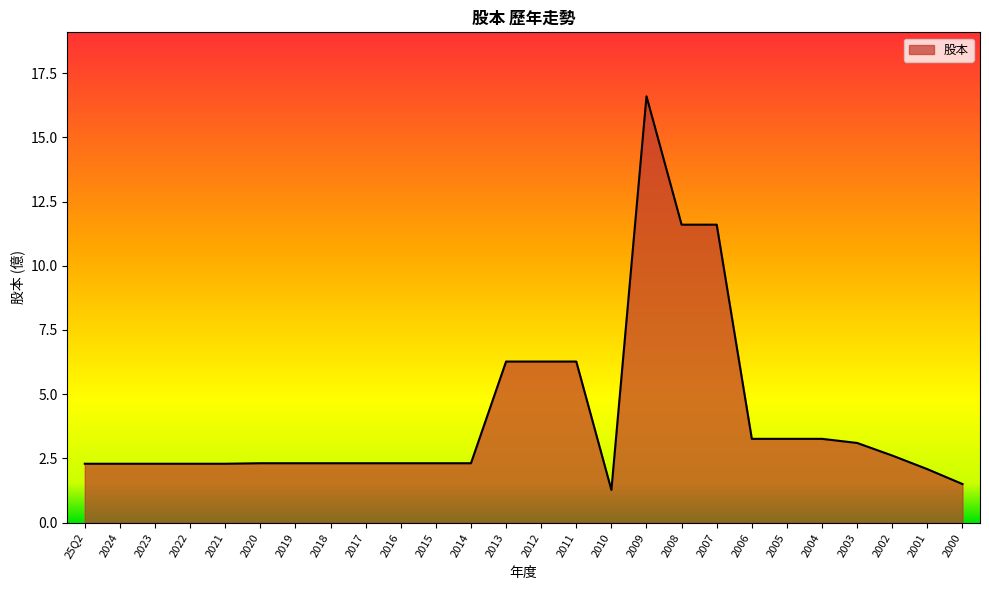

What is the approximate value at 2005?

3.3